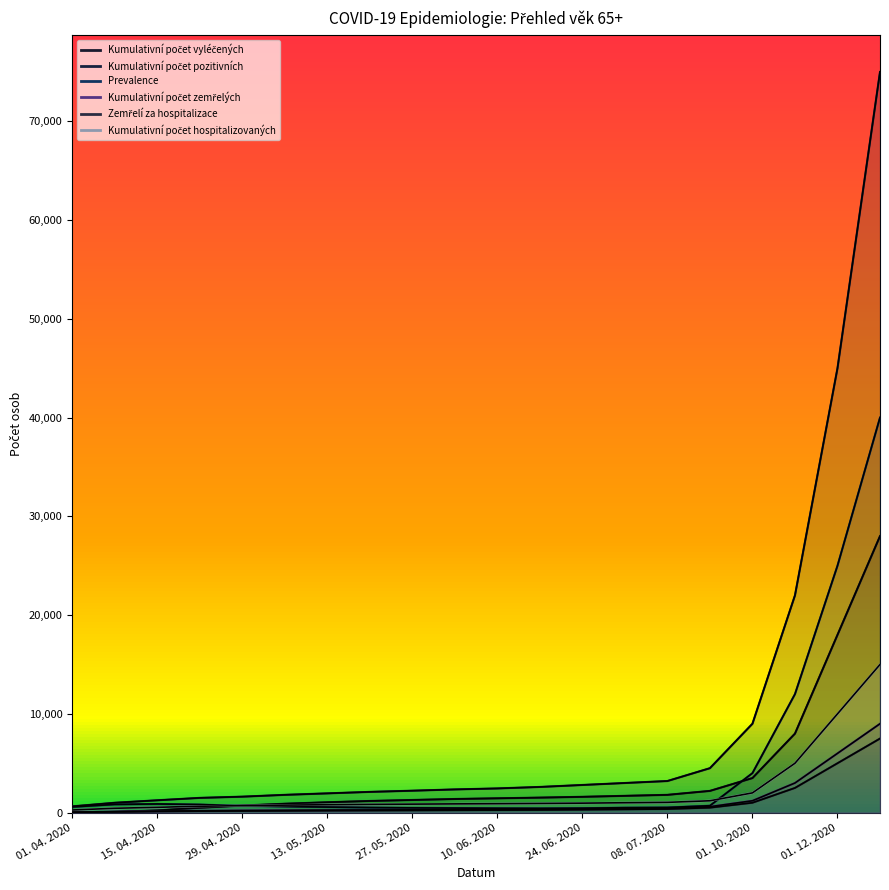

What is the greatest value displayed?

75000